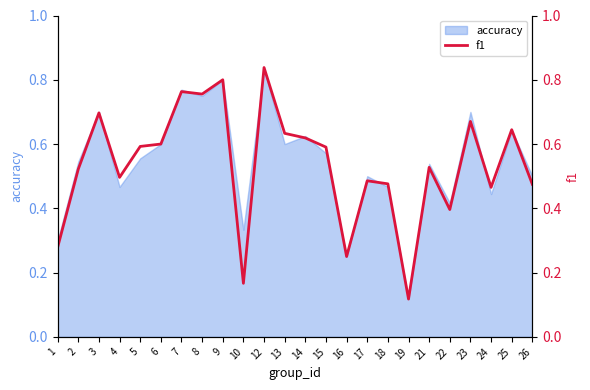

List the labels in order of value, smallest first.

19, 10, 16, 1, 22, 24, 26, 18, 17, 4, 2, 21, 15, 5, 6, 14, 13, 25, 23, 3, 8, 7, 9, 12